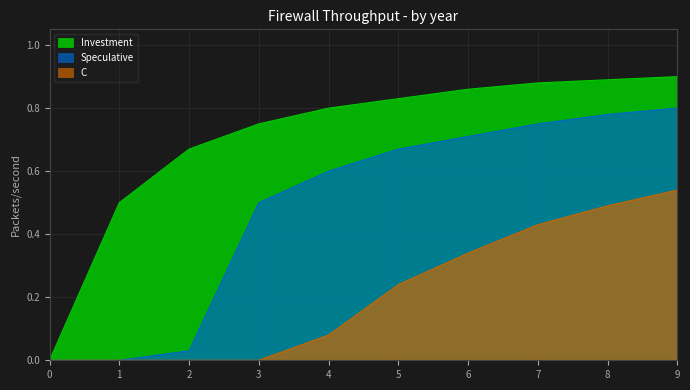

Reading right to left, what are all the values shown in this chart?

Investment: 9=0.9	8=0.9	7=0.9	6=0.9	5=0.8	4=0.8	3=0.8	2=0.7	1=0.5	0=0.0
Speculative: 9=0.8	8=0.8	7=0.8	6=0.7	5=0.7	4=0.6	3=0.5	2=0.0	1=0.0	0=0.0
C: 9=0.5	8=0.5	7=0.4	6=0.3	5=0.2	4=0.1	3=0.0	2=0.0	1=0.0	0=0.0